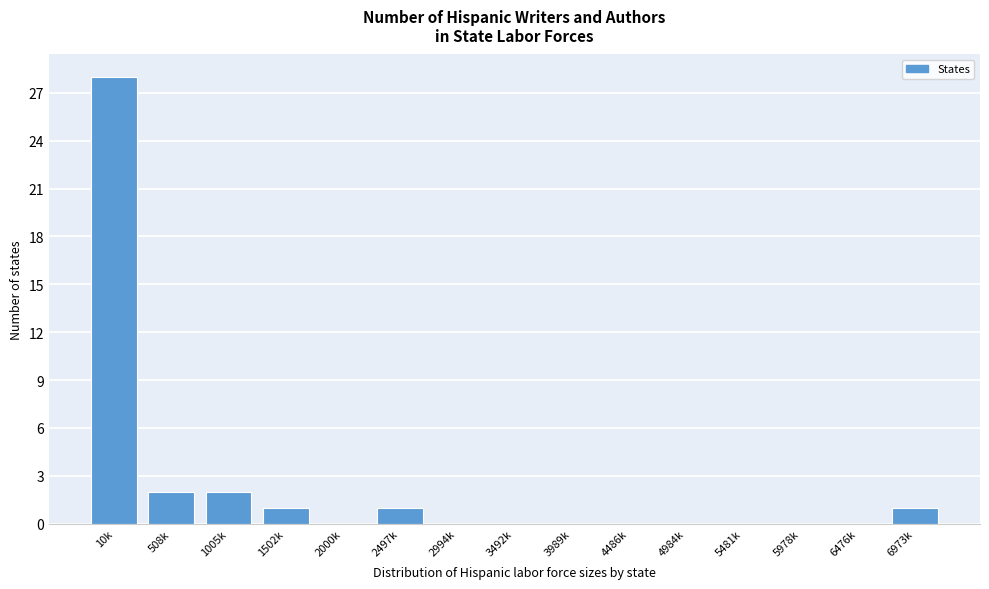

Reading right to left, transcribe all the data shown in this chart.

6973k=1	6476k=0	5978k=0	5481k=0	4984k=0	4486k=0	3989k=0	3492k=0	2994k=0	2497k=1	2000k=0	1502k=1	1005k=2	508k=2	10k=28